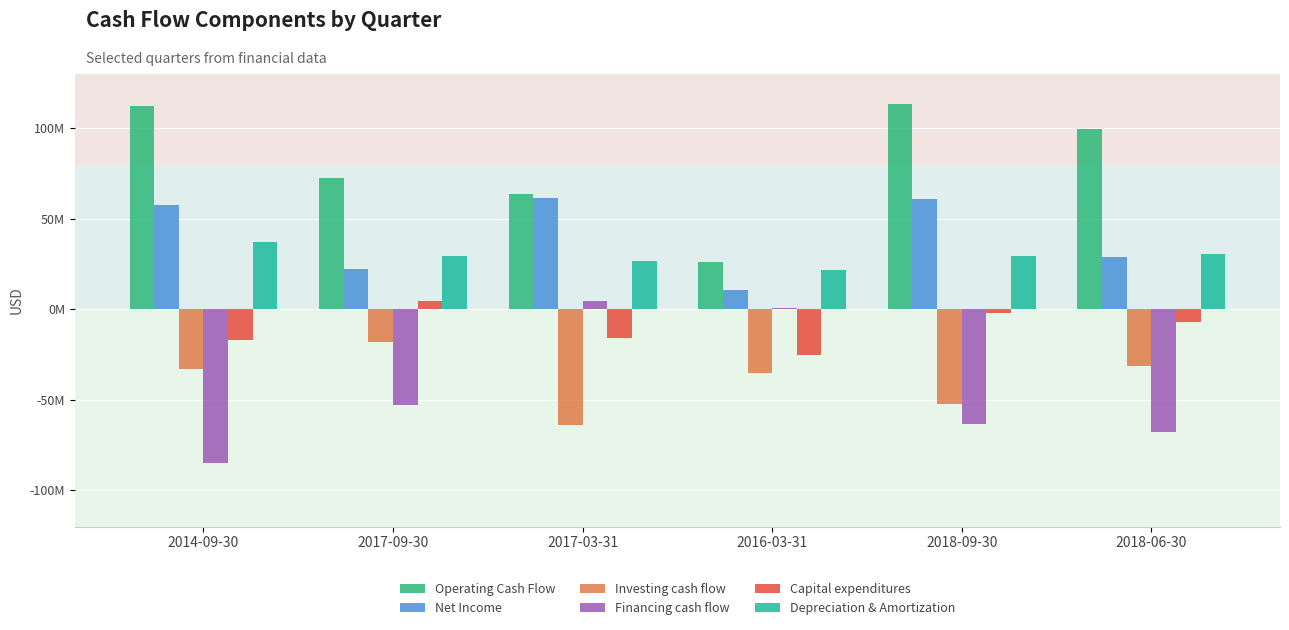

Are the bars horizontal?

No